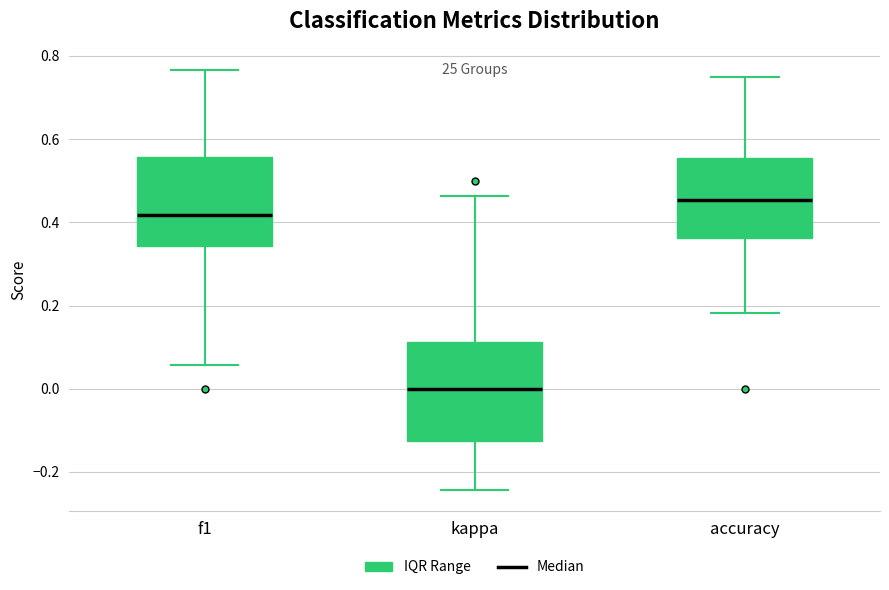

Reading left to right, transcribe this box plot: for each box, give where its median line is, the range the box spans, and where its two whiskers end, as read against the y-axis. The values are not printed on the chart, so give them approximately, as read against the axis.

f1: median 0.42, box 0.34 to 0.56, whiskers 0.06 to 0.76
kappa: median 0.00, box -0.12 to 0.12, whiskers -0.24 to 0.46
accuracy: median 0.46, box 0.36 to 0.56, whiskers 0.18 to 0.76